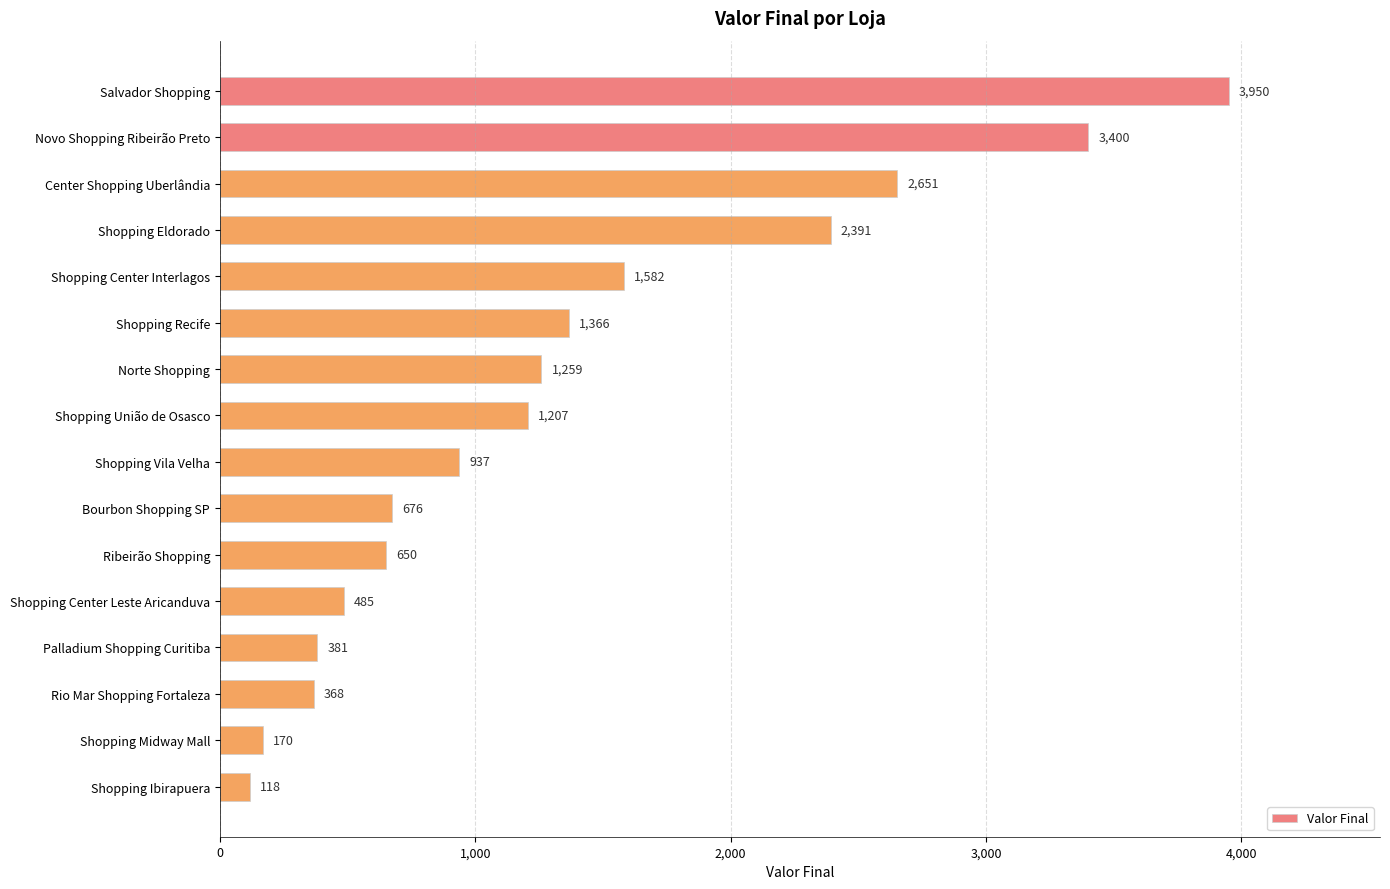

Count the number of data series in this chart.

1